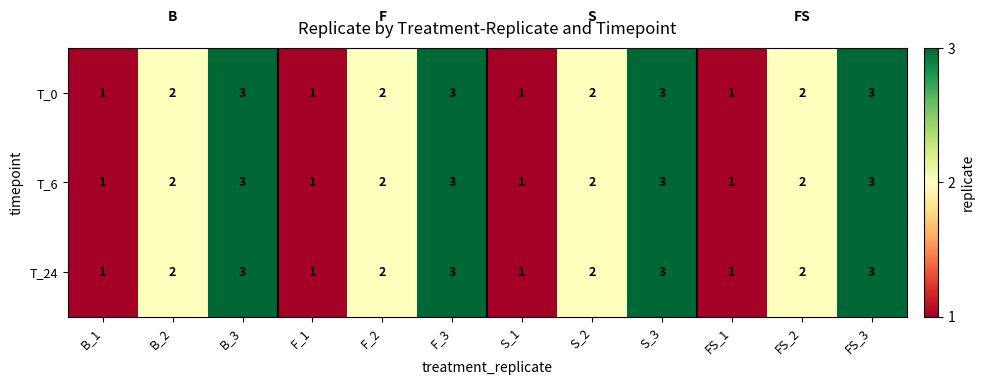

What is the sum of all T_6 values?

24